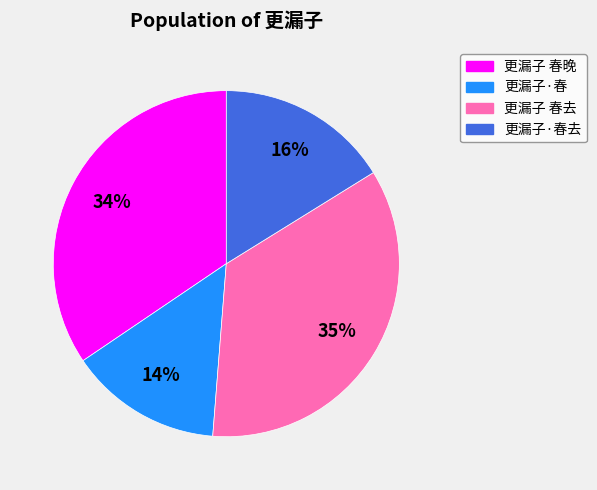

Which category has the smallest portion of the pie?

更漏子·春